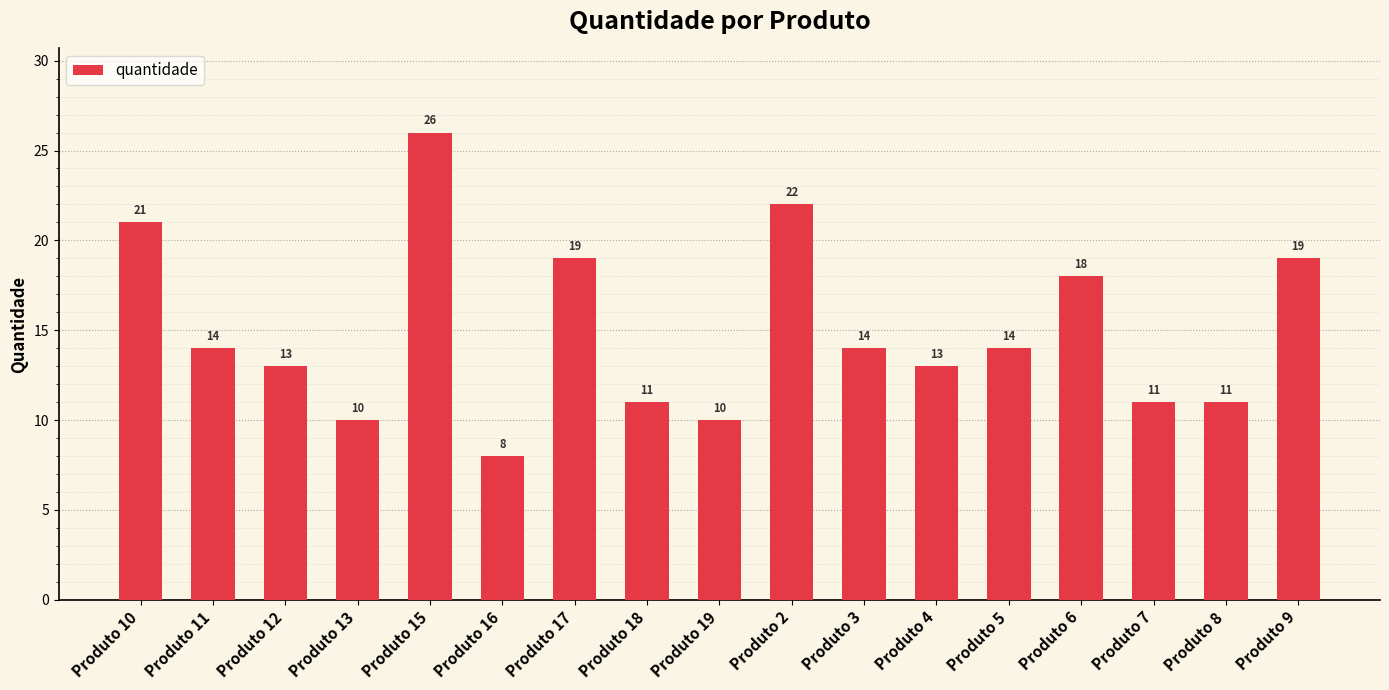

What is the difference between the second highest and minimum values?

14